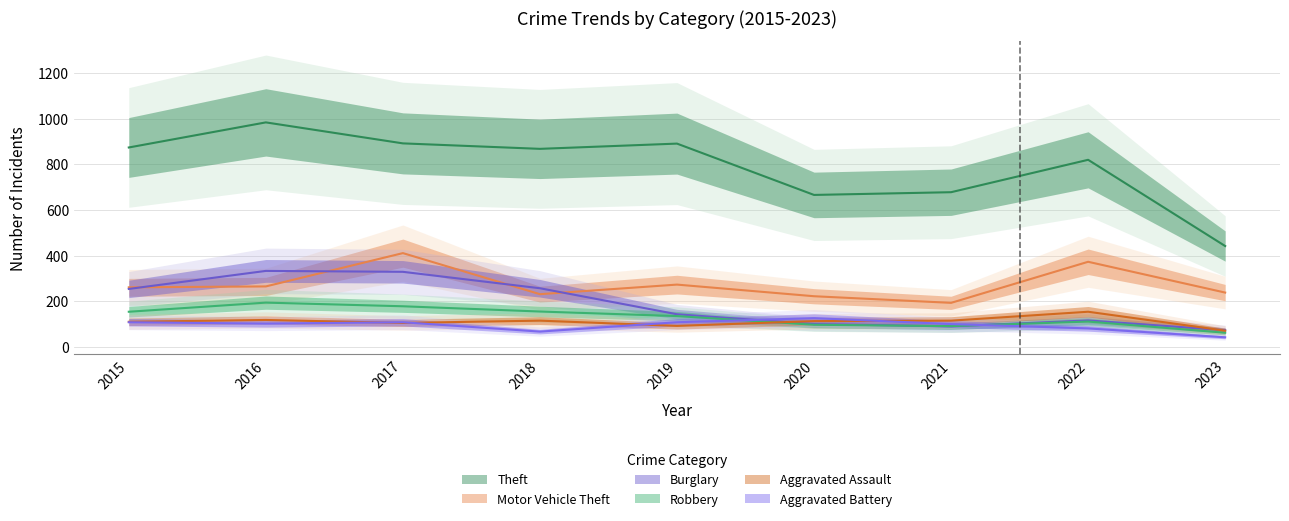

At which category does the chart reach its peak across all series?

2016